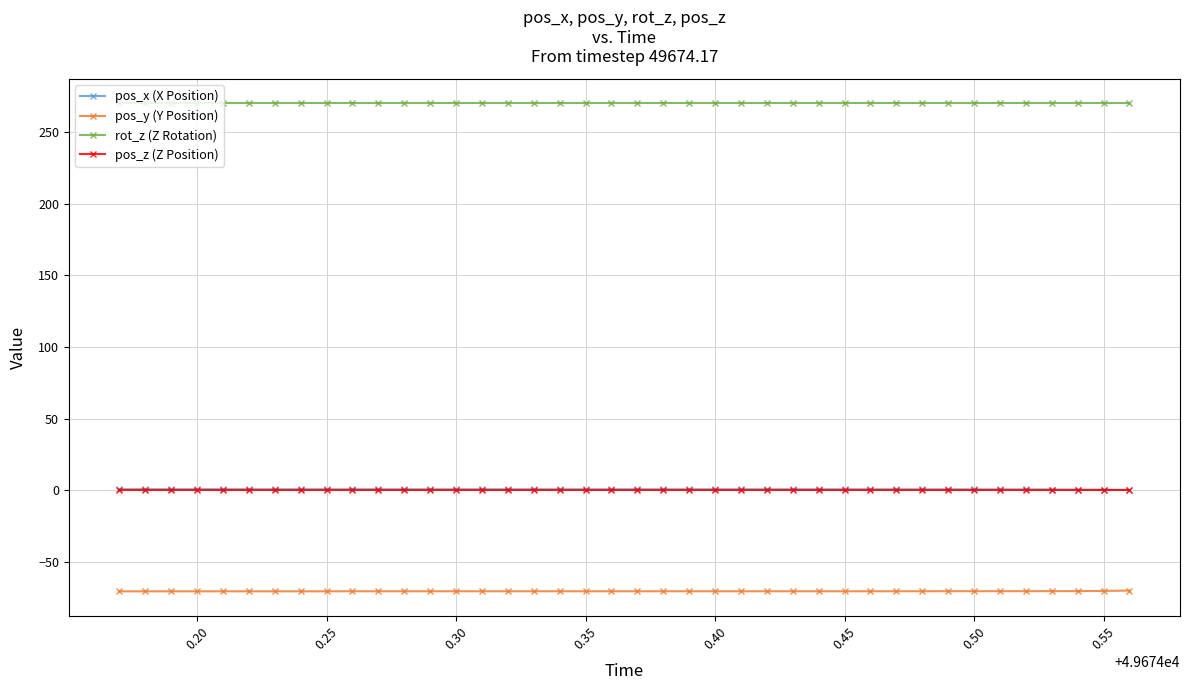

What is the minimum value for pos_y (Y Position)?

-70.5